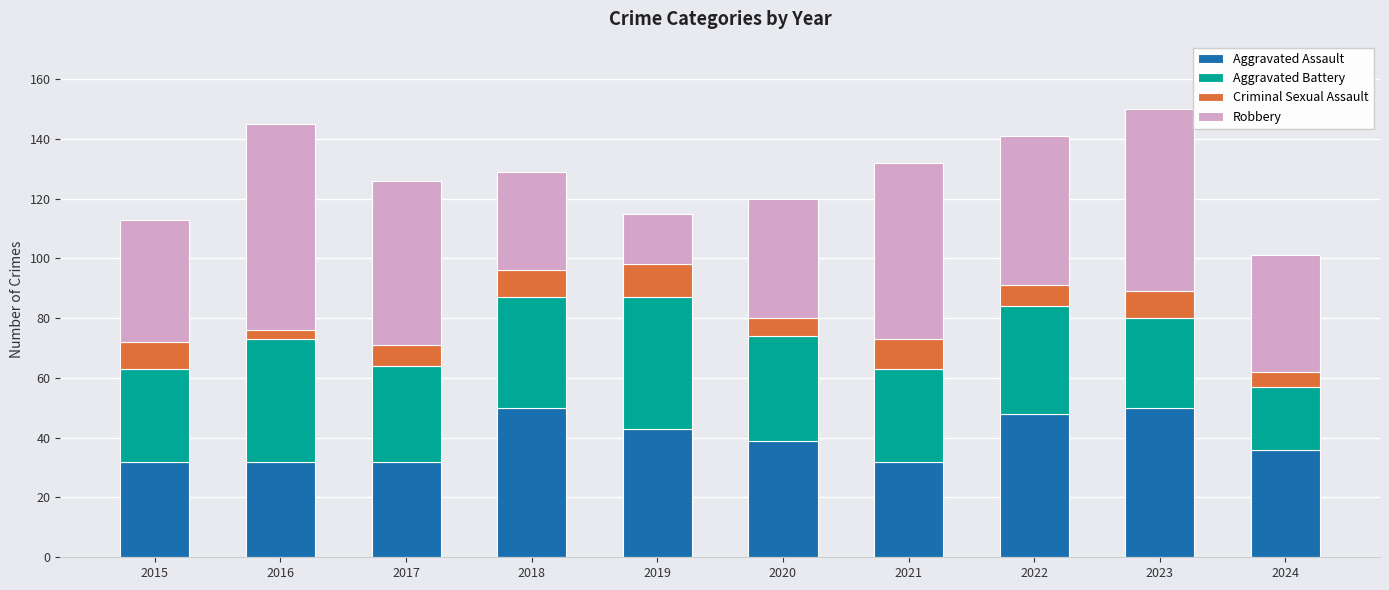

Is it true that Aggravated Assault equals 32 at 2021?

True